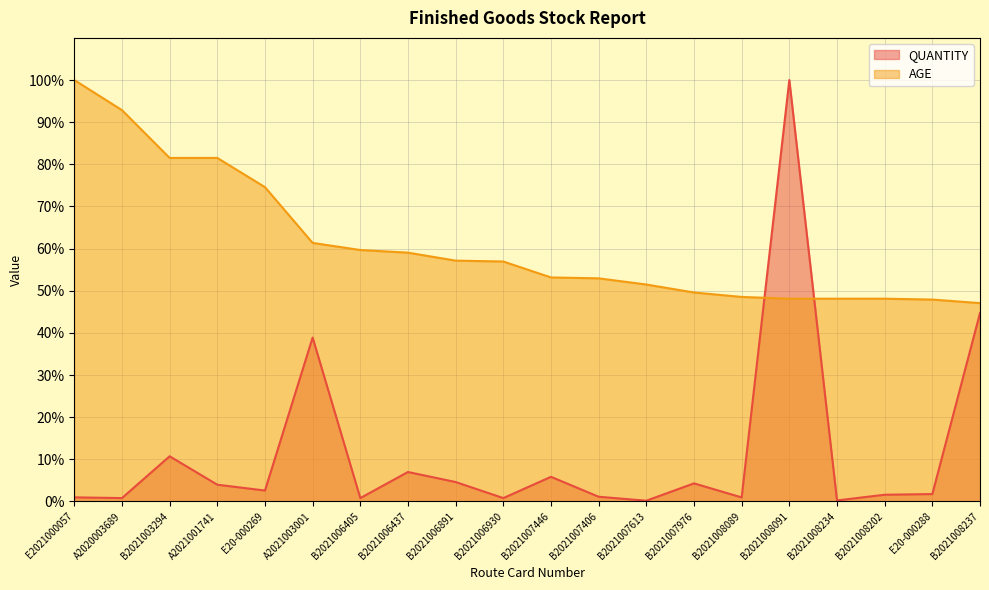

What is the sum of the AGE values at A2021003001 and B2021006930?

118.3